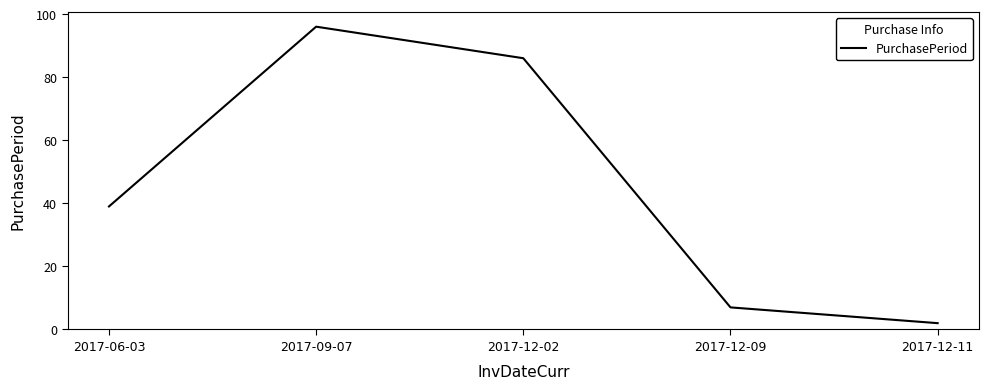

What is the sum of all values?

230